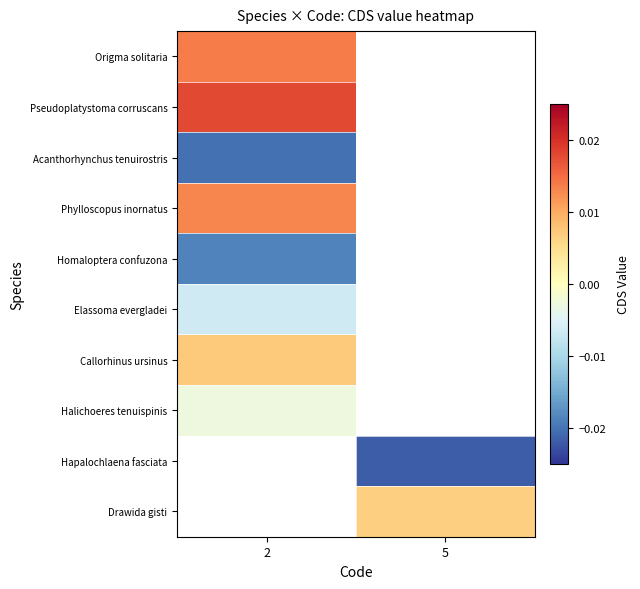

Which has a higher value, 5 or 2?

2